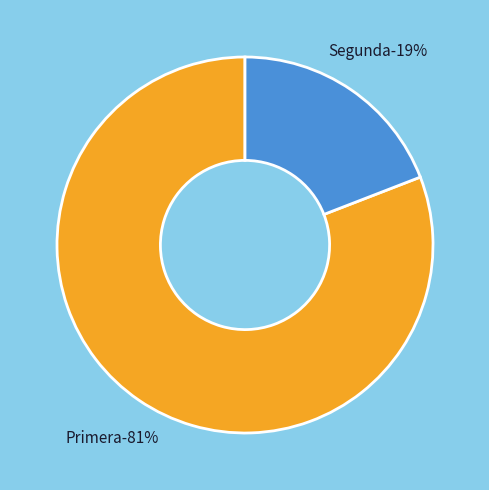

What is the smallest slice in the pie chart?

Segunda